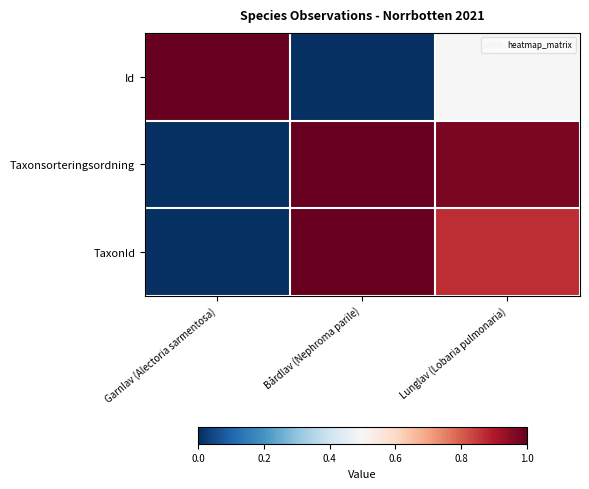

Reading left to right, what are all the values shown in this chart?

Id: Garnlav (Alectoria sarmentosa)=1.0	Bårdlav (Nephroma parile)=0.0	Lunglav (Lobaria pulmonaria)=0.5
Taxonsorteringsordning: Garnlav (Alectoria sarmentosa)=0.0	Bårdlav (Nephroma parile)=1.0	Lunglav (Lobaria pulmonaria)=1.0
TaxonId: Garnlav (Alectoria sarmentosa)=0.0	Bårdlav (Nephroma parile)=1.0	Lunglav (Lobaria pulmonaria)=0.9